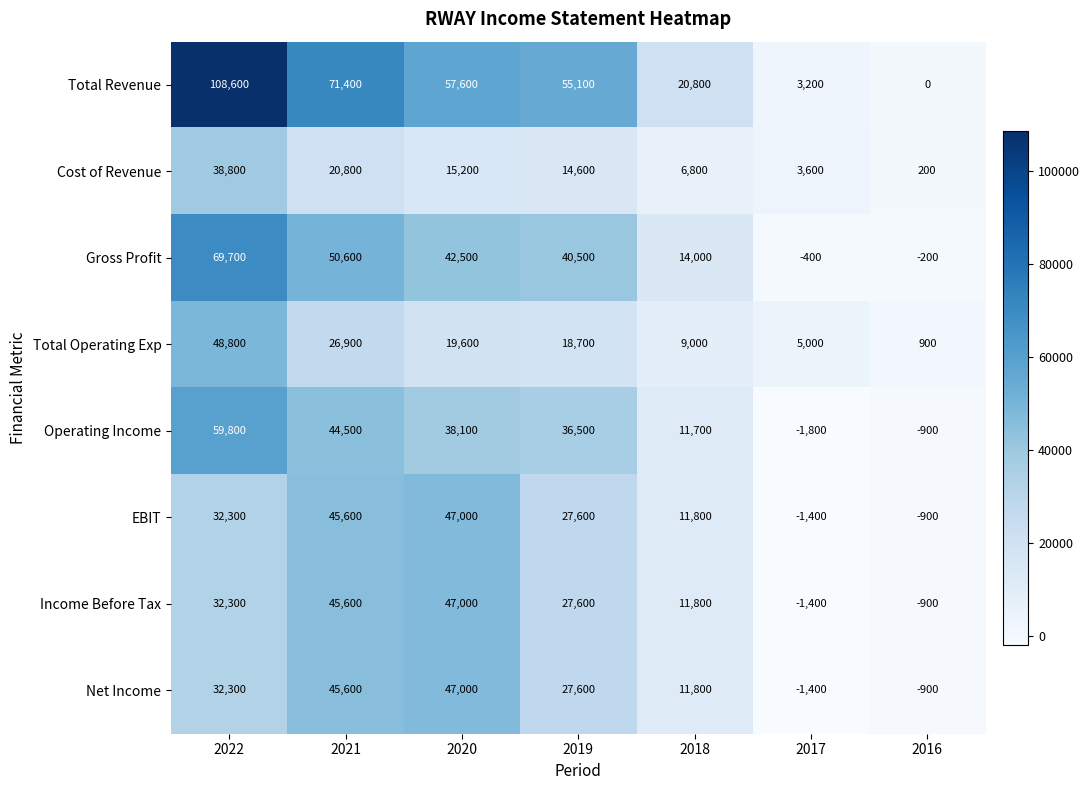

The Gross Profit series shows 69700 at 2022. True or false?

True